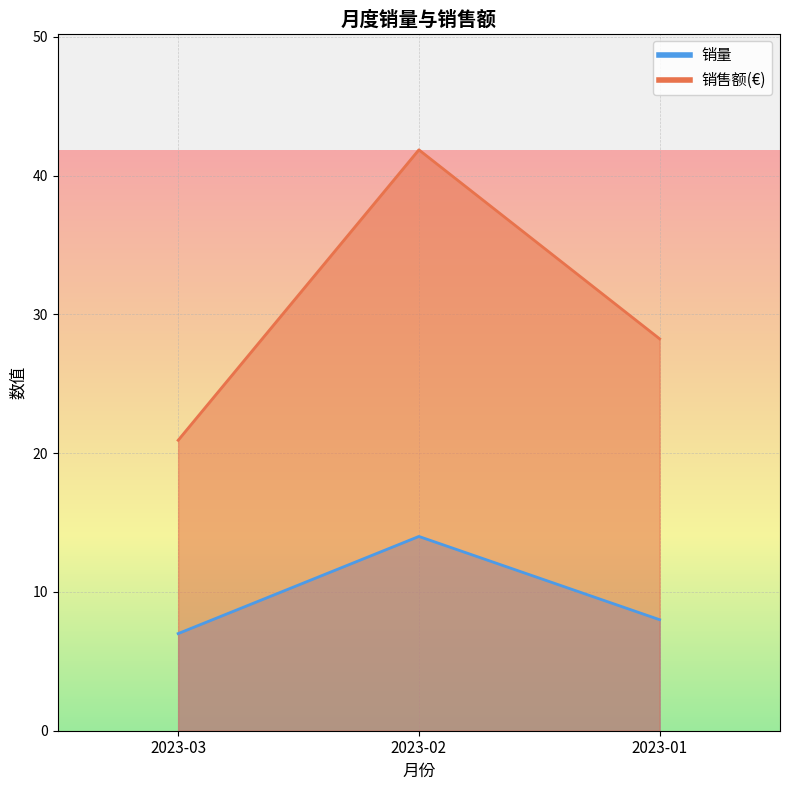

Rank the series at 2023-02 from highest to lowest value.

销售额(€), 销量